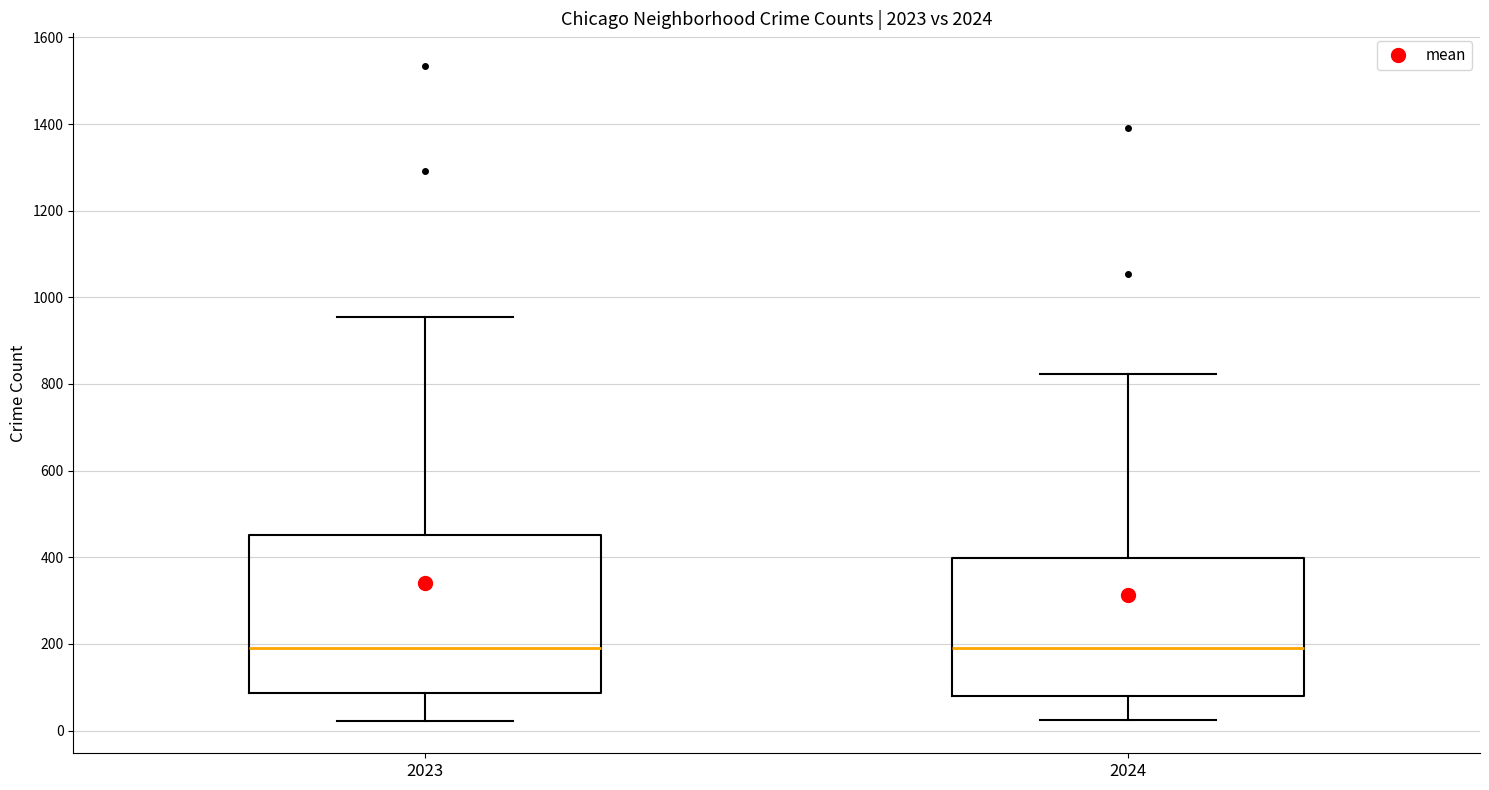

Reading left to right, transcribe this box plot: for each box, give where its median line is, the range the box spans, and where its two whiskers end, as read against the y-axis. The values are not printed on the chart, so give them approximately, as read against the axis.

2023: median 200, box 80 to 460, whiskers 20 to 960
2024: median 200, box 80 to 400, whiskers 20 to 820